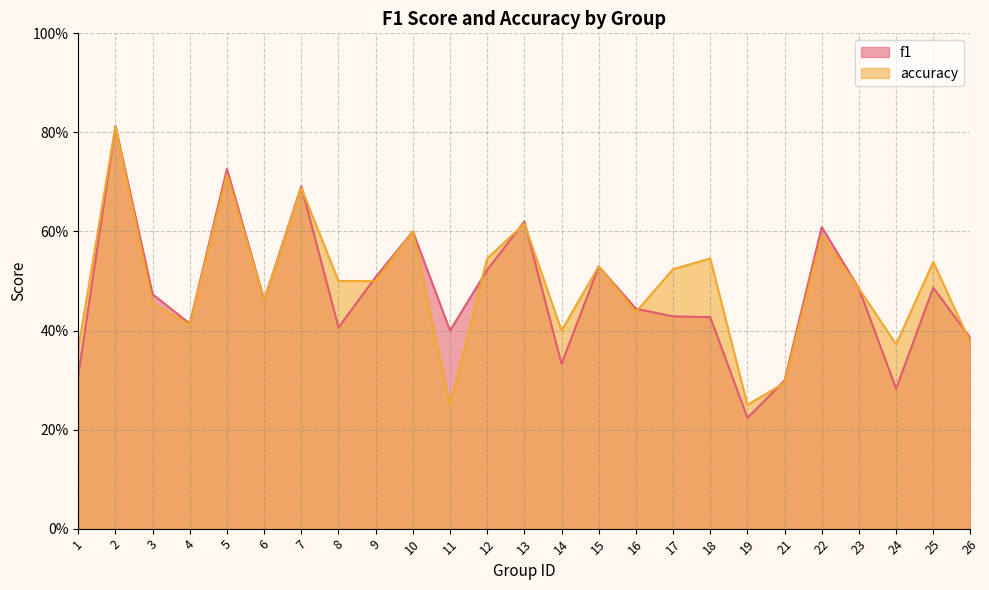

At which label does f1 reach its minimum?

19